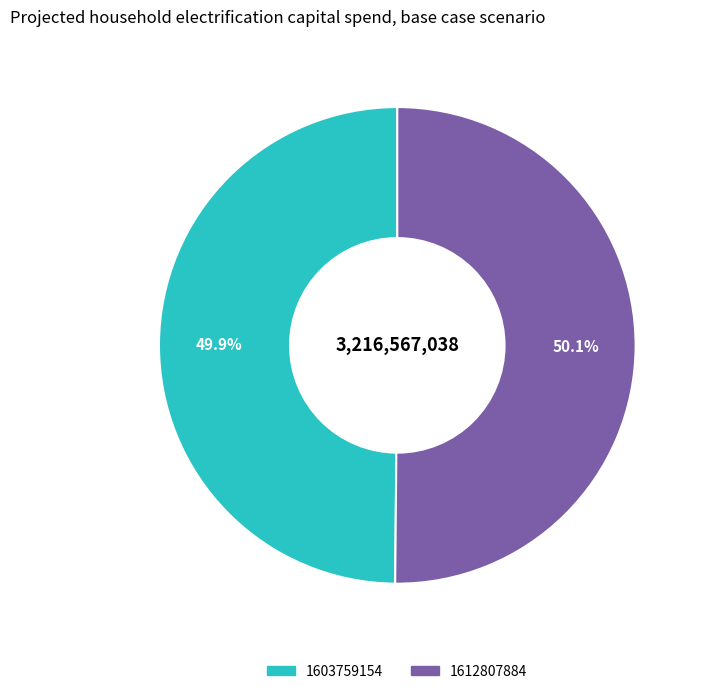

Combined, what portion of the pie is 1612807884 and 1603759154?

100.0%